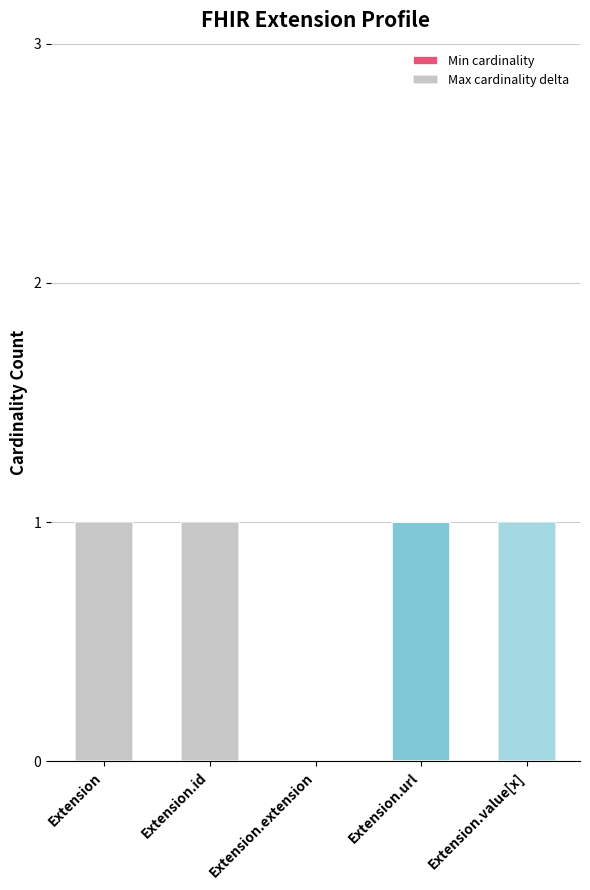

What is the difference between the maximum and minimum values in the Max cardinality delta series?

1